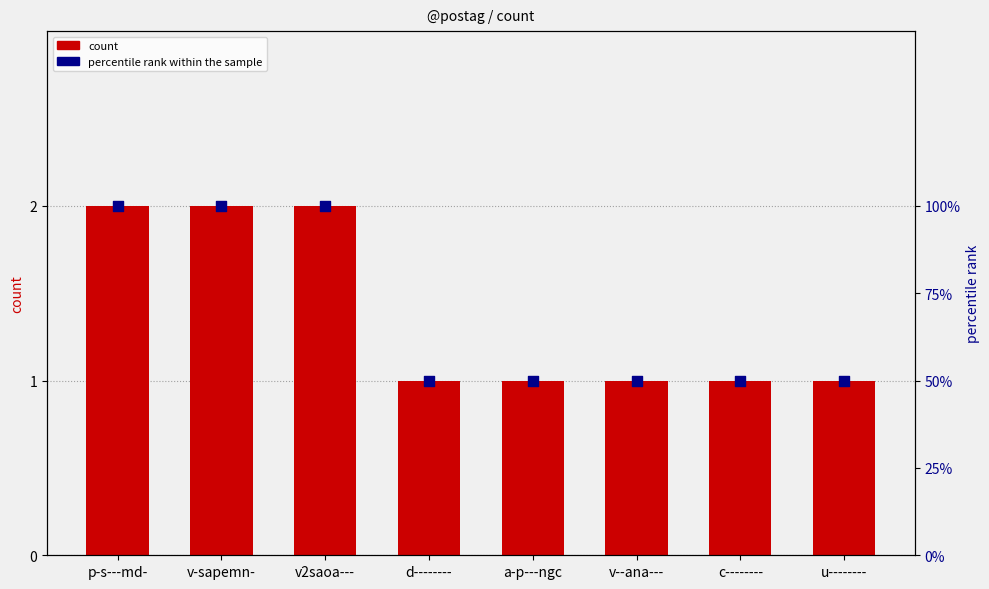

Which series reaches the minimum Y coordinate?

count